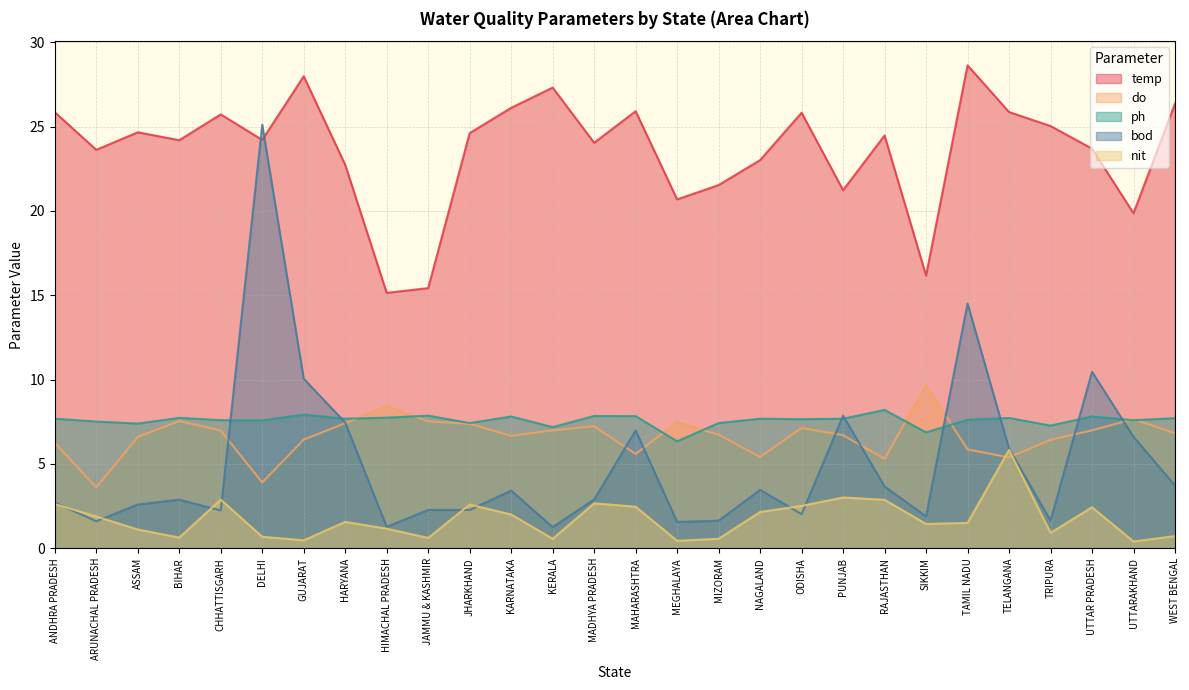

Where is bod nearest to the value 13?

TAMIL NADU